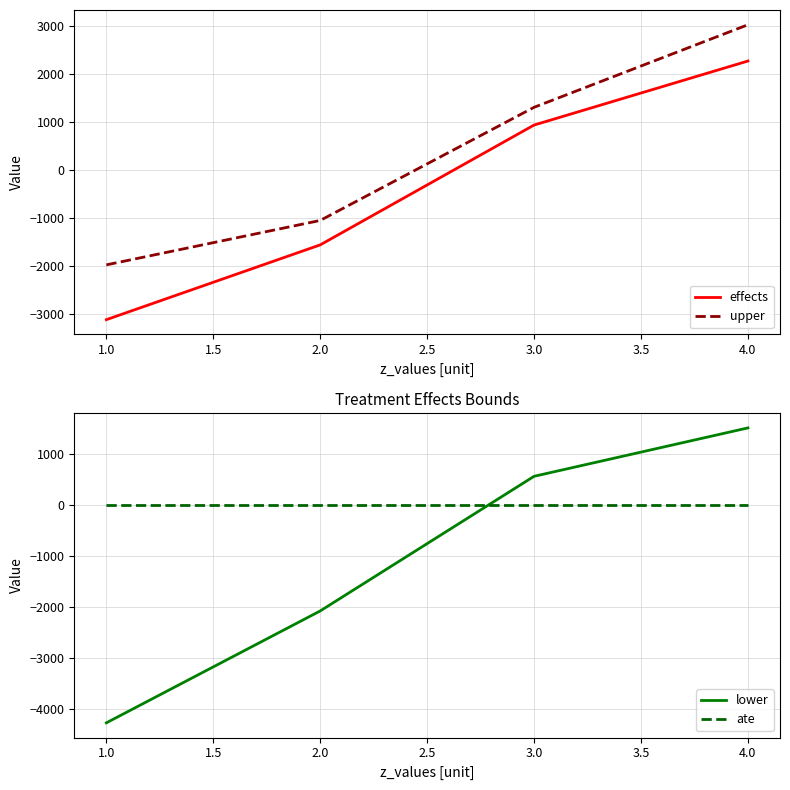

Rank the series by their maximum value, from highest to lowest.

upper, effects, lower, ate